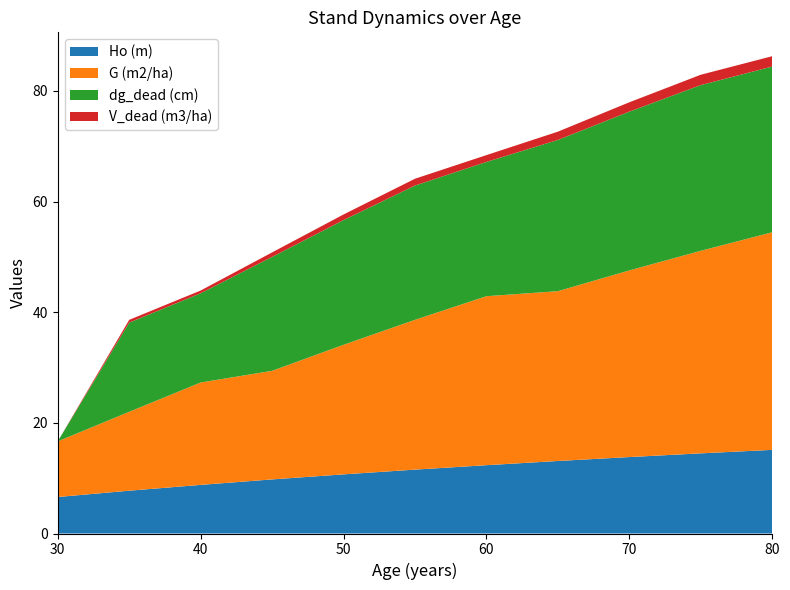

Reading left to right, list all the values displayed in this chart.

Ho (m): 30=6.6	35=7.7	40=8.8	45=9.8	50=10.7	55=11.6	60=12.3	65=13.1	70=13.8	75=14.5	80=15.1
G (m2/ha): 30=10.1	35=14.3	40=18.5	45=19.6	50=23.4	55=27.1	60=30.6	65=30.7	70=33.7	75=36.6	80=39.3
dg_dead (cm): 30=0.0	35=16.1	40=16.1	45=20.6	50=22.5	55=24.3	60=24.3	65=27.3	70=28.7	75=30.0	80=30.0
V_dead (m3/ha): 30=0.0	35=0.5	40=0.5	45=0.8	50=1.0	55=1.2	60=1.2	65=1.5	70=1.7	75=1.9	80=1.9